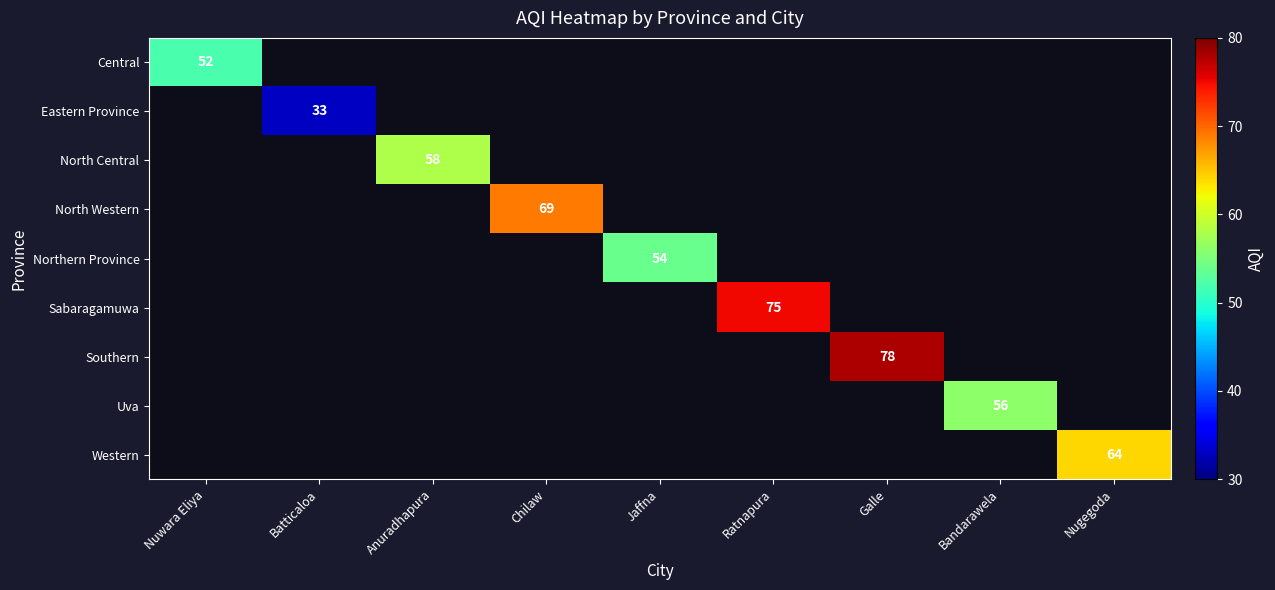

The Uva series shows 94 at Bandarawela. True or false?

False